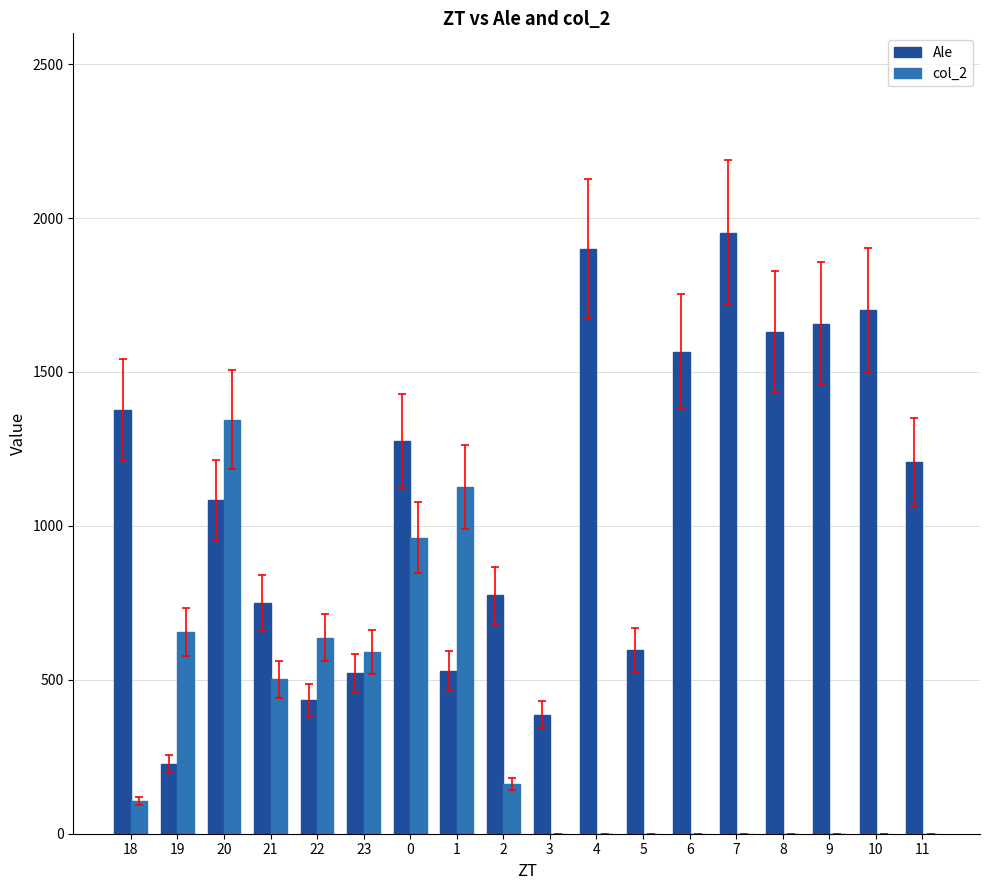

Between 19 and 23, which series saw the biggest shift?

Ale